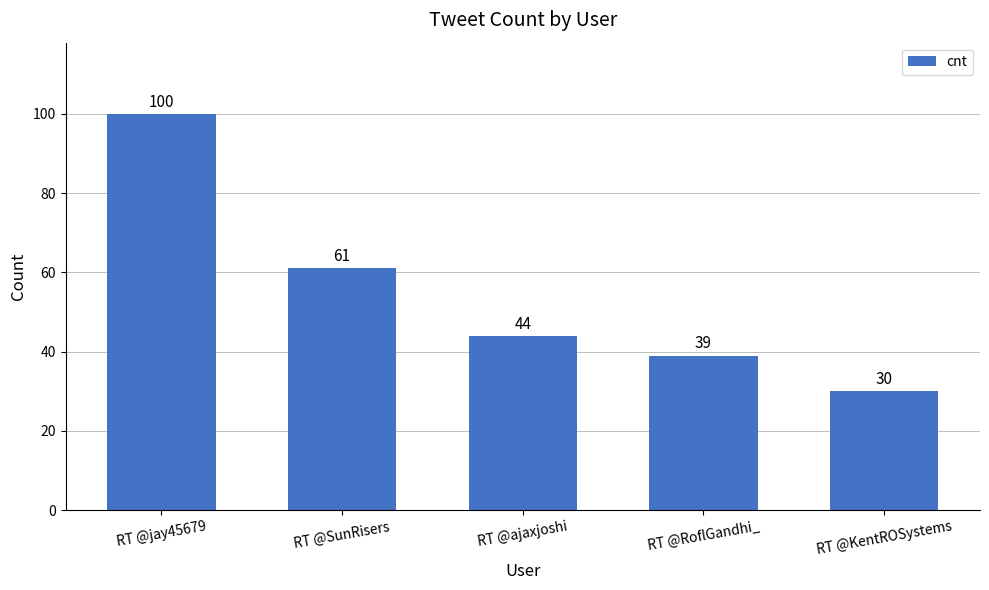

Count the number of data series in this chart.

1